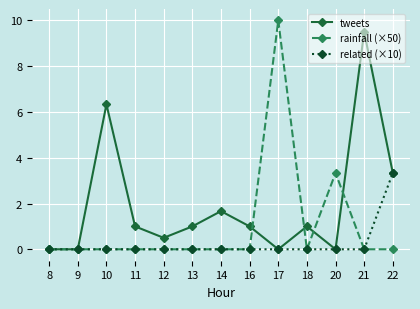

What is the highest value of the related (×10) series?

3.3